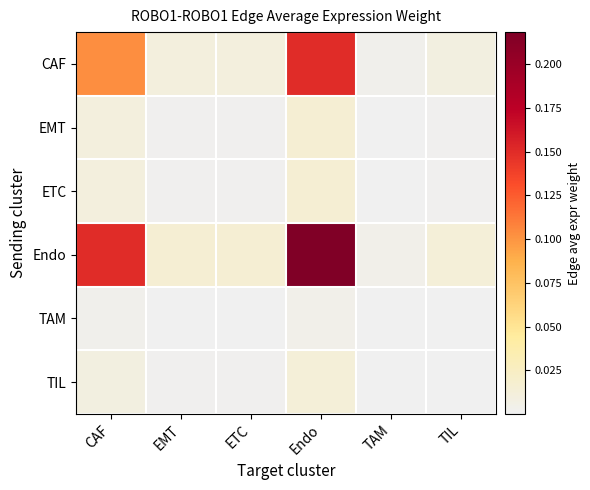

Count the number of categories in the chart.

6